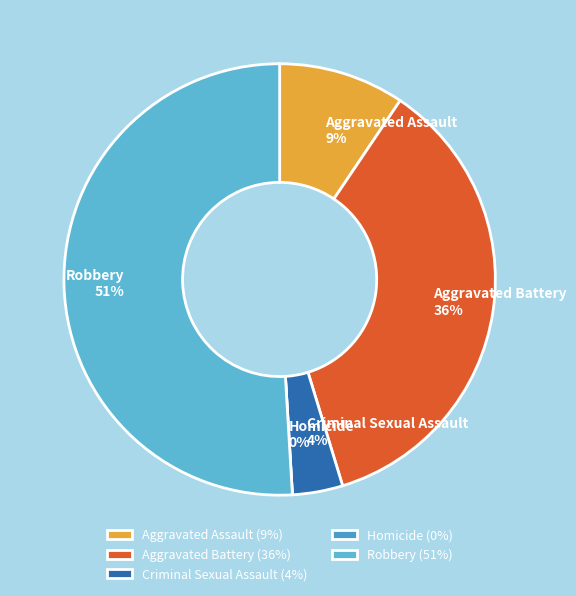

What is the smallest slice in the pie chart?

Homicide